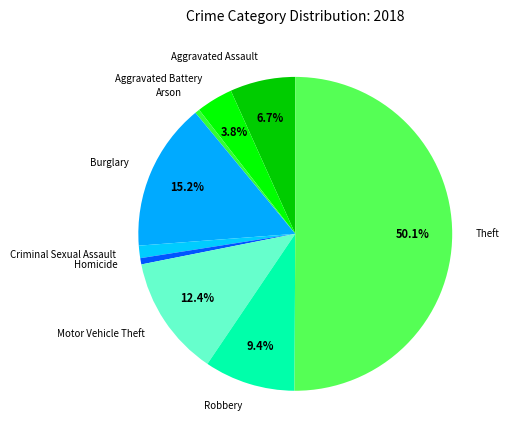

To the nearest percent, what is the combined percentage of Burglary and Theft?

65%